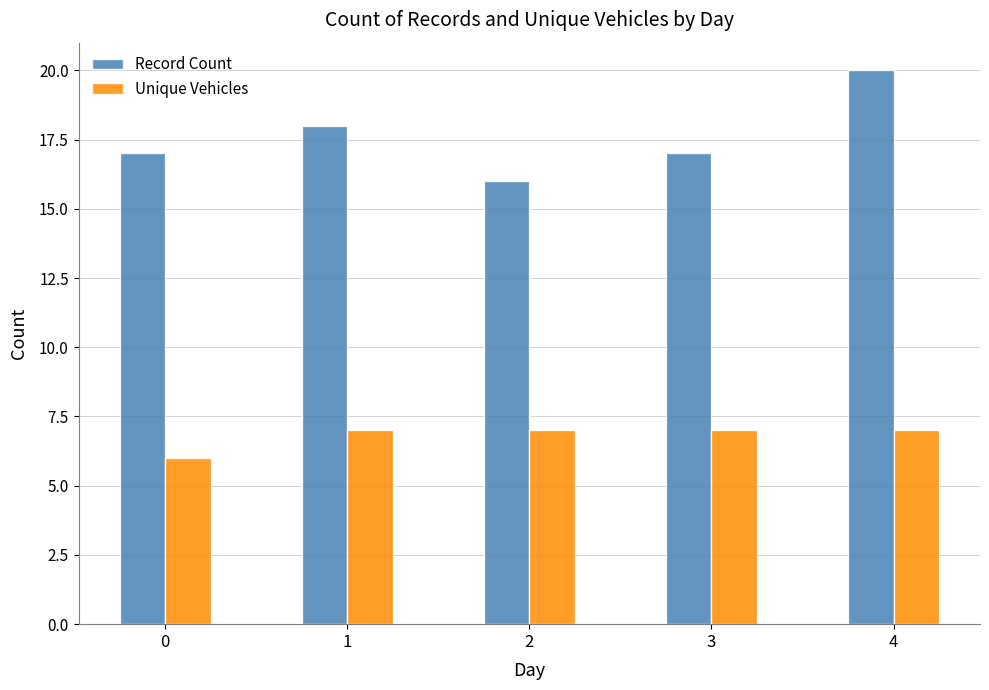

The value of Unique Vehicles at 2 is 7. True or false?

True